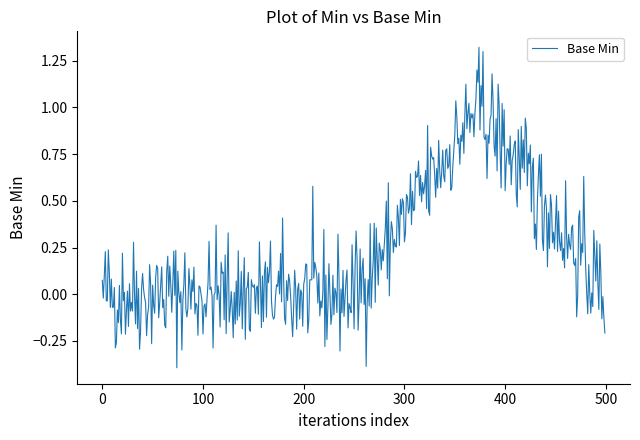

What is the difference between the maximum and minimum values?

1.7